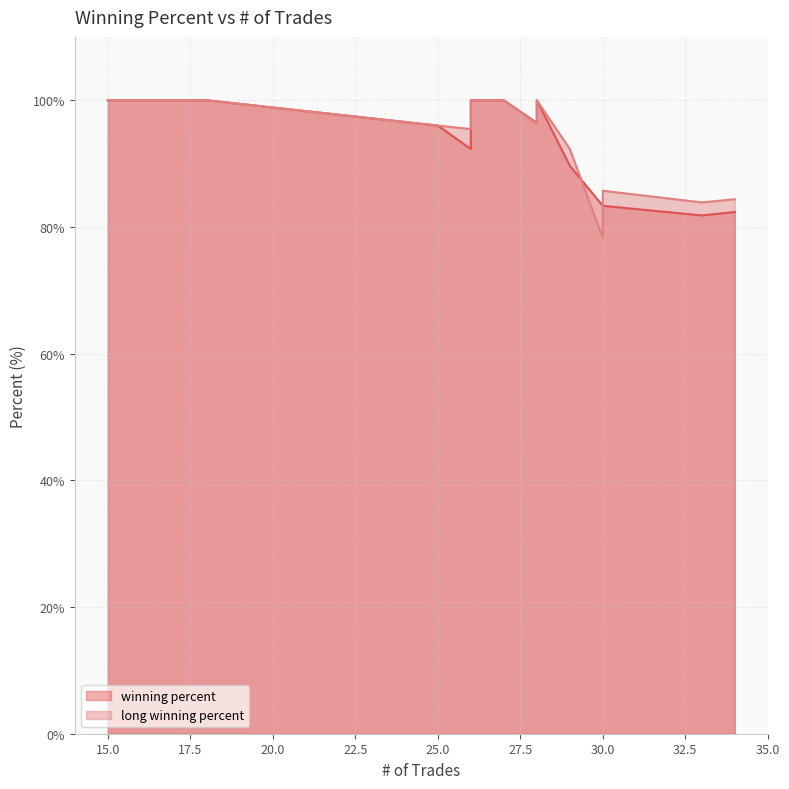

What is the difference between the maximum and second lowest values in the winning percent series?

17.6